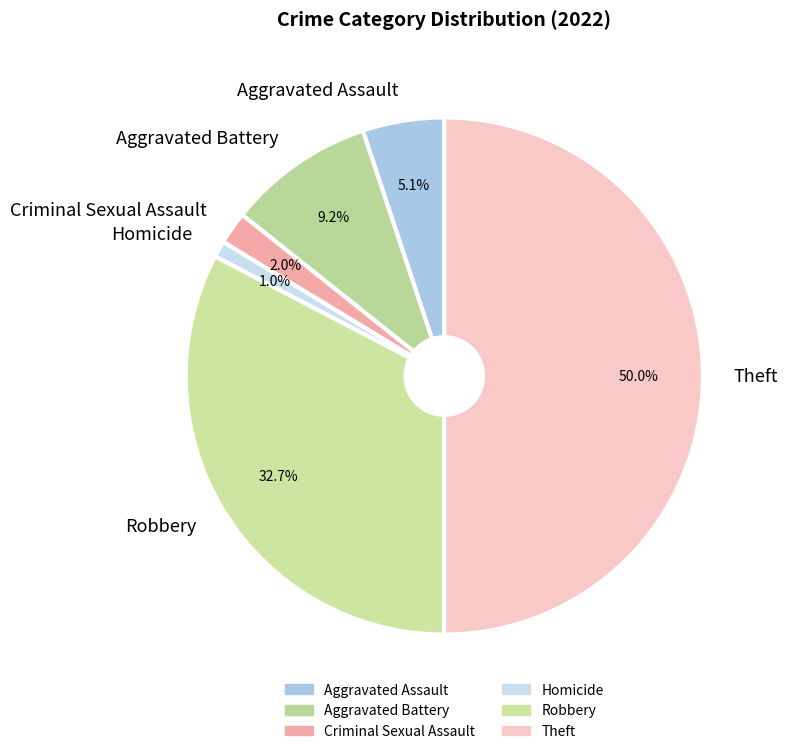

Approximately how many times larger is the value at Robbery compared to Theft?

0.7